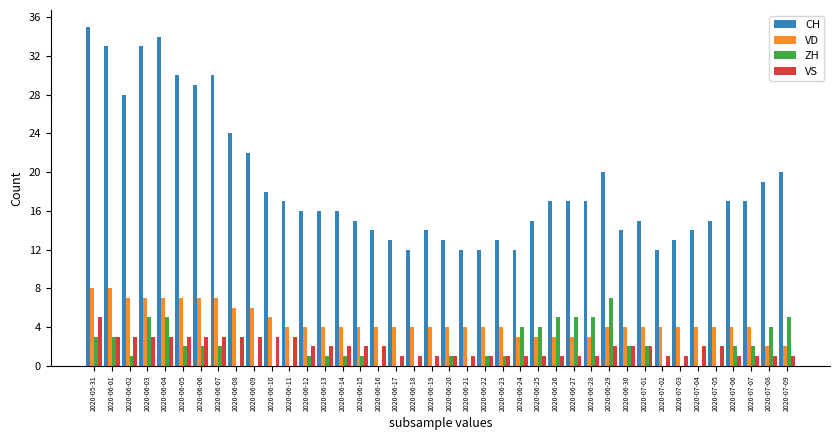

Count the ZH values in the range 0 to 4.

33